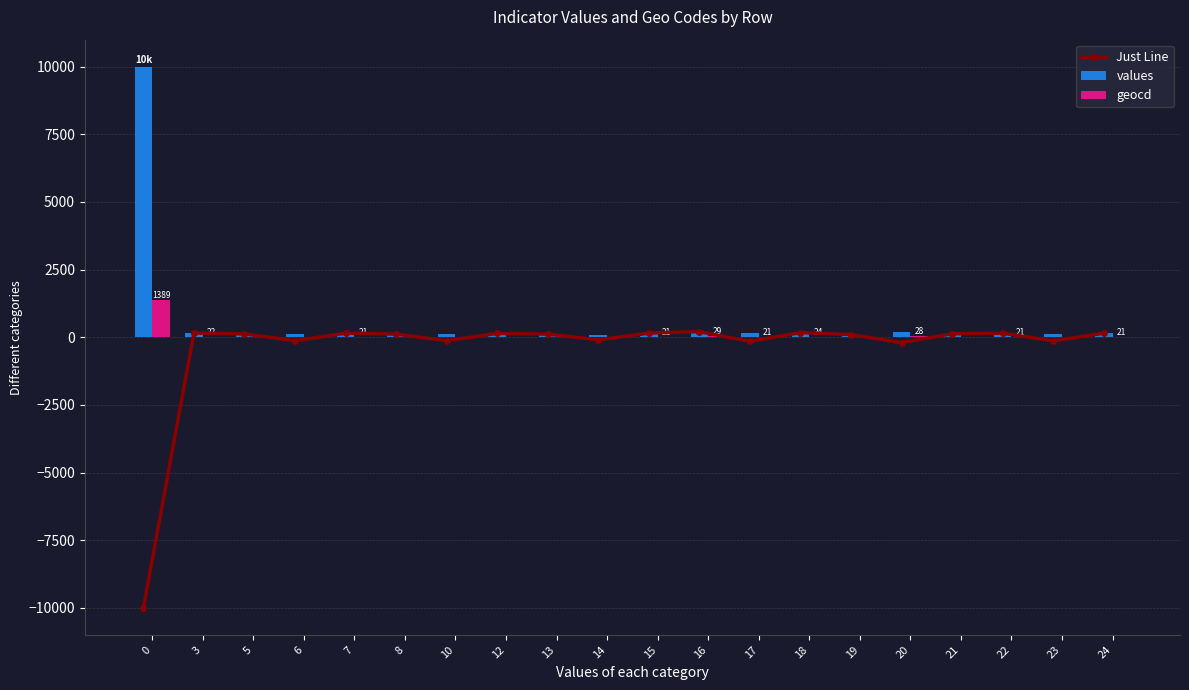

What is the value of the Just Line bar at the 10th from the left?

-93